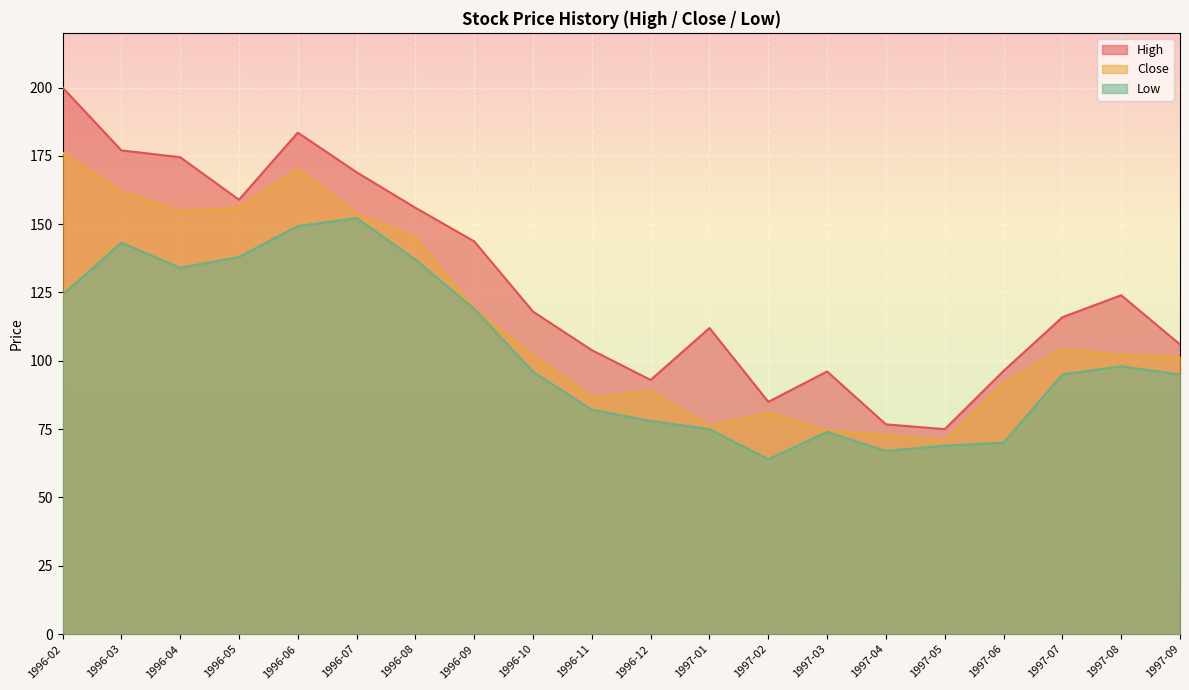

In Close, how many points are higher than both neighbors (excluding endpoints)?

4